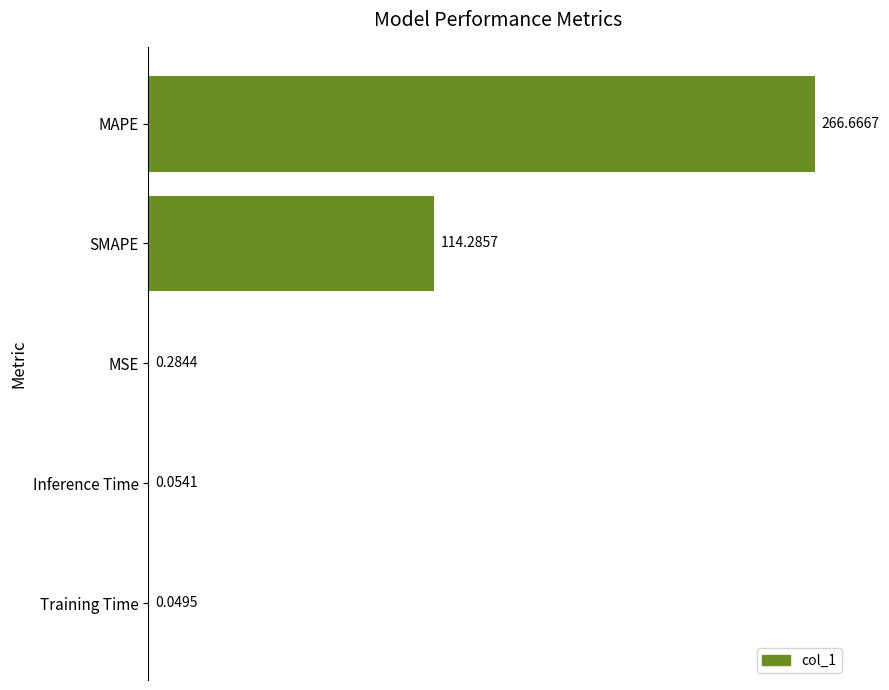

Which category has the highest value across all series?

MAPE